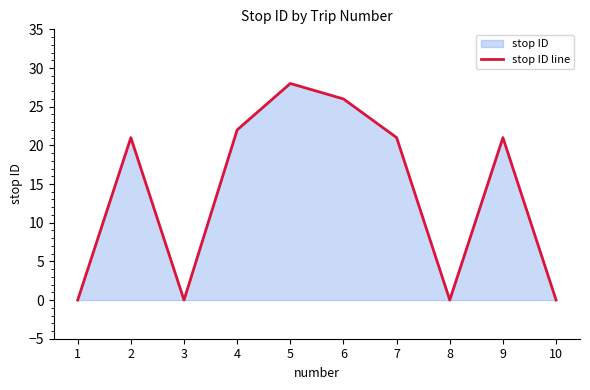

Rank the categories by value from highest to lowest.

5, 6, 4, 2, 7, 9, 1, 3, 8, 10